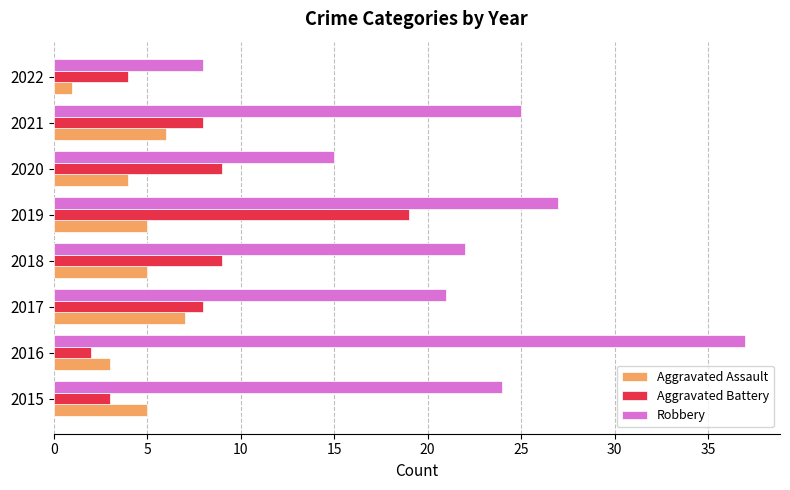

What is the smallest value displayed?

1